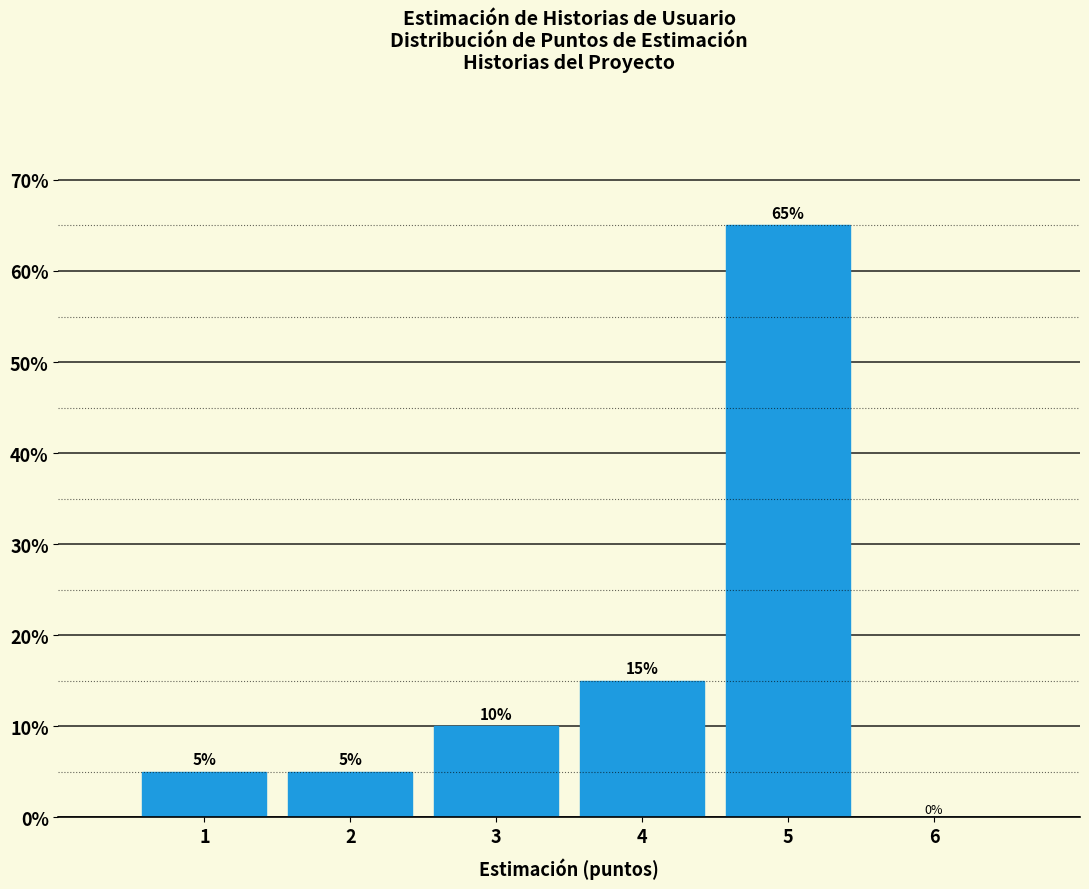

Over which range of the x-axis is the bar tallest?

4.5 to 5.5